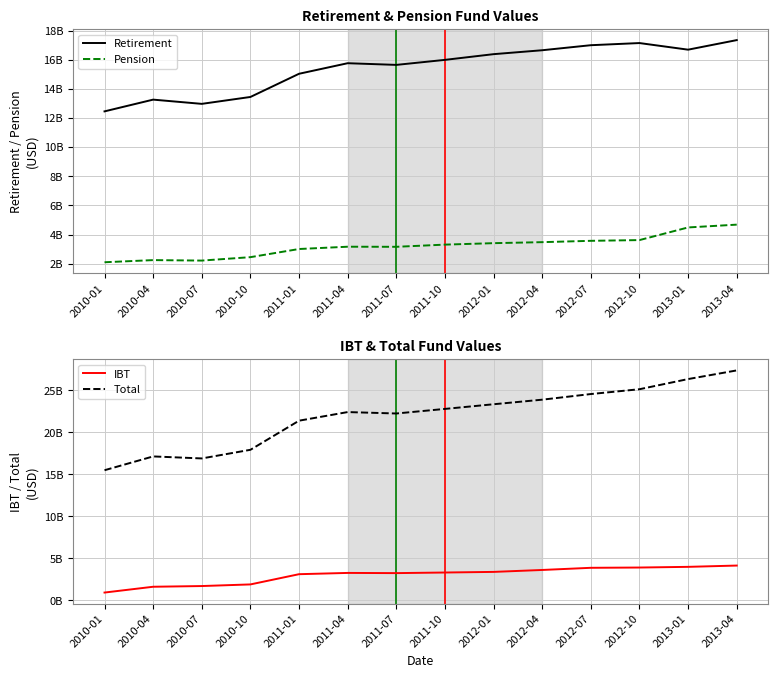

Is it true that IBT equals 1434105325.4 at 2013-01?

False